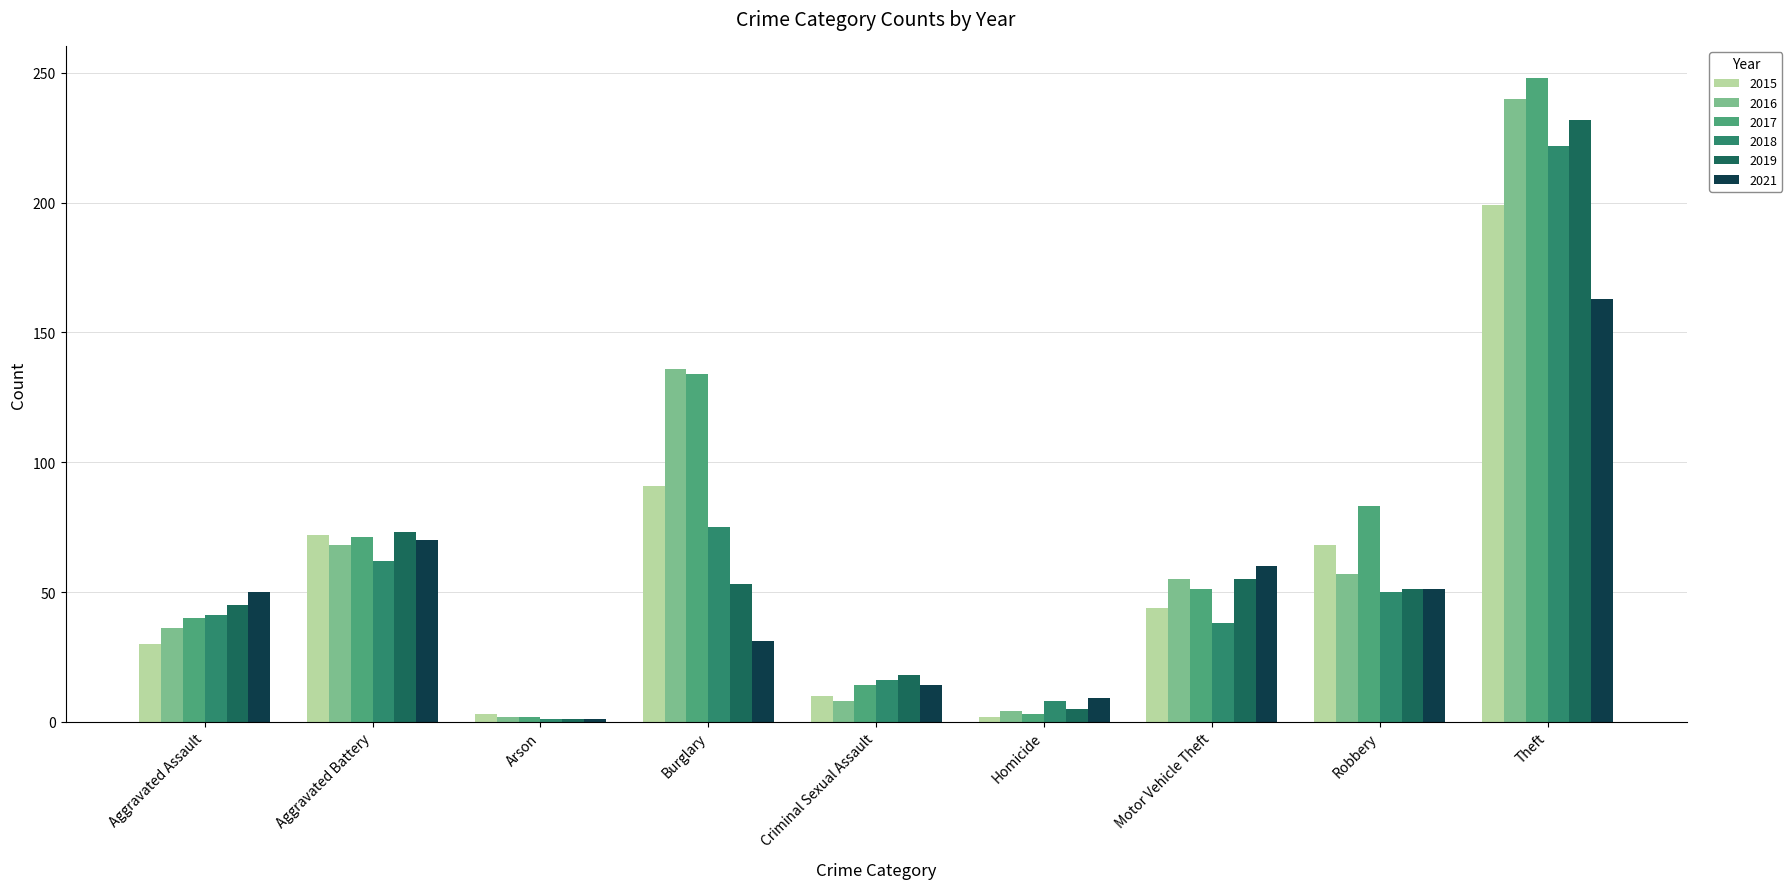

What is the label of the 3rd bar from the right?

Motor Vehicle Theft